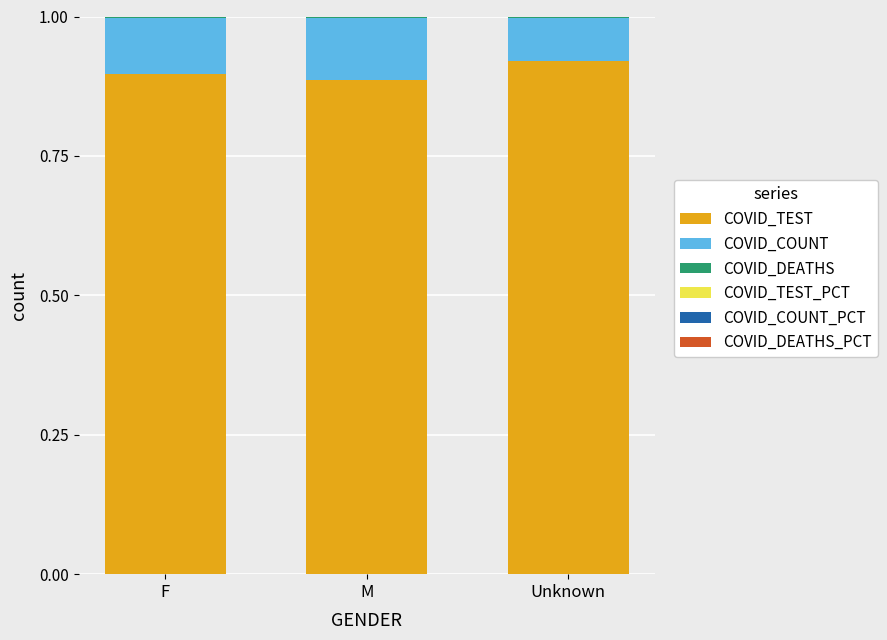

What is the label of the 3rd bar from the left?

Unknown